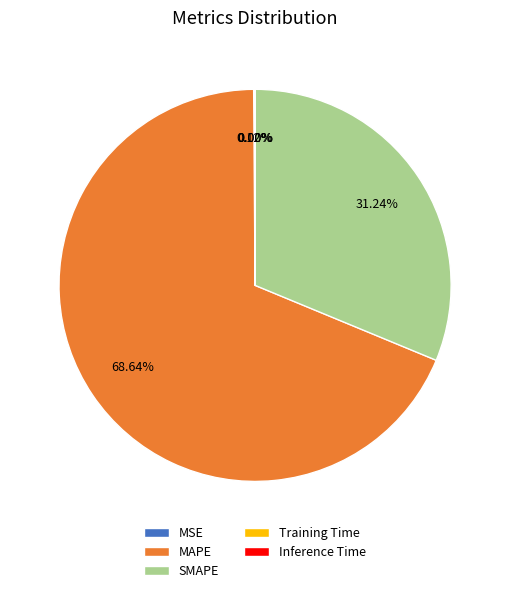

Which has a higher value, SMAPE or MAPE?

MAPE